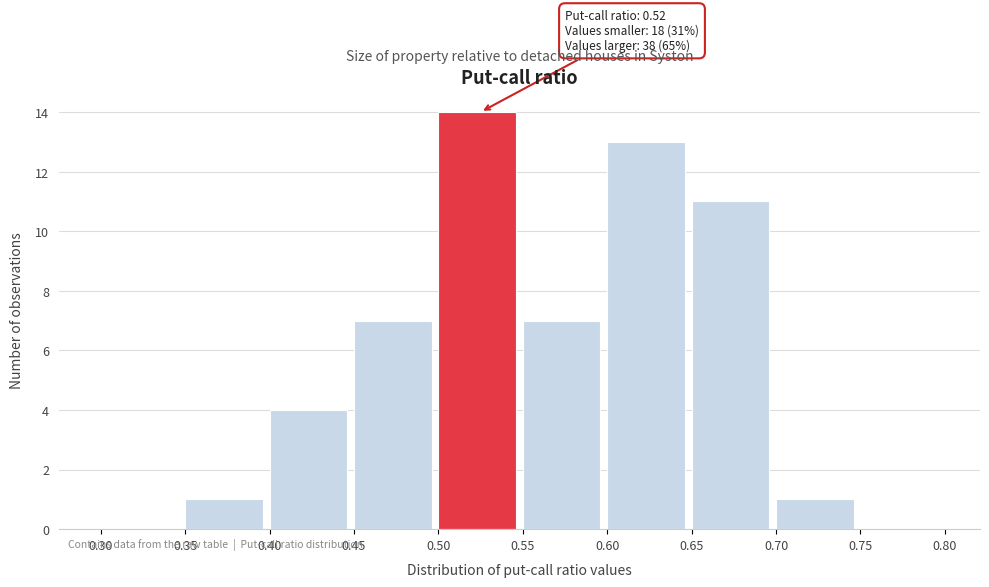

Over which range of the x-axis is the bar tallest?

0.50 to 0.55